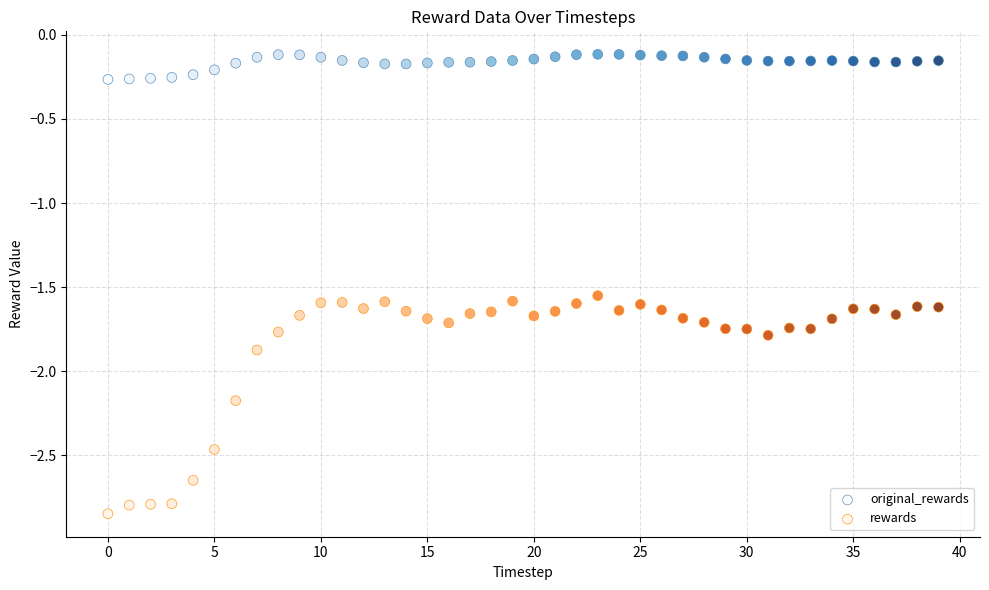

Which series contains the highest Y value?

original_rewards